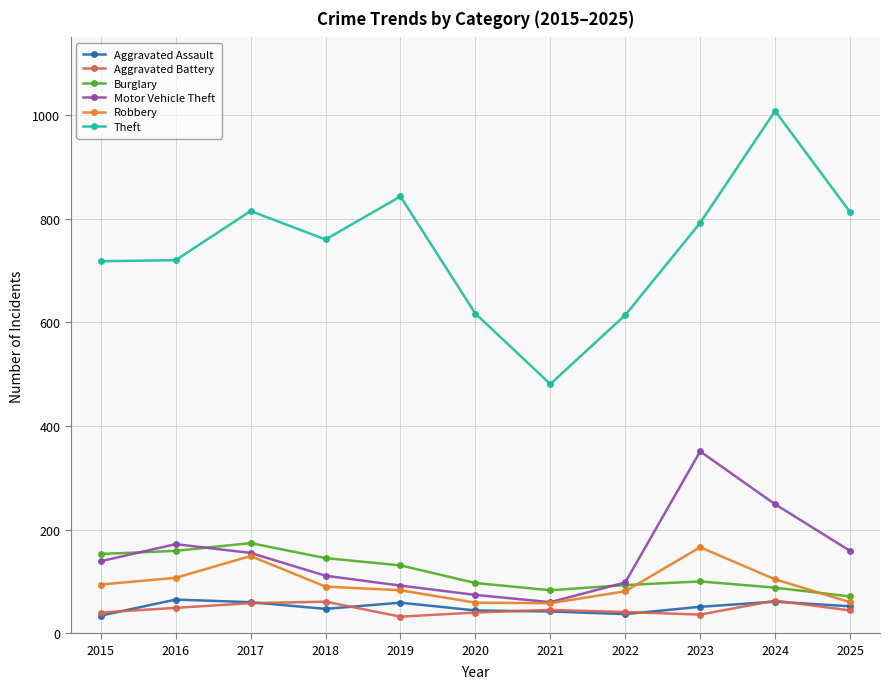

What is the greatest value displayed?

1008